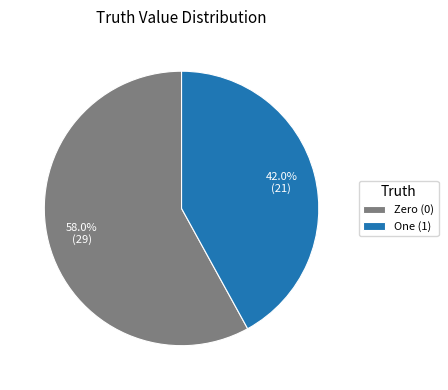

Which slice is the smallest?

One (1)